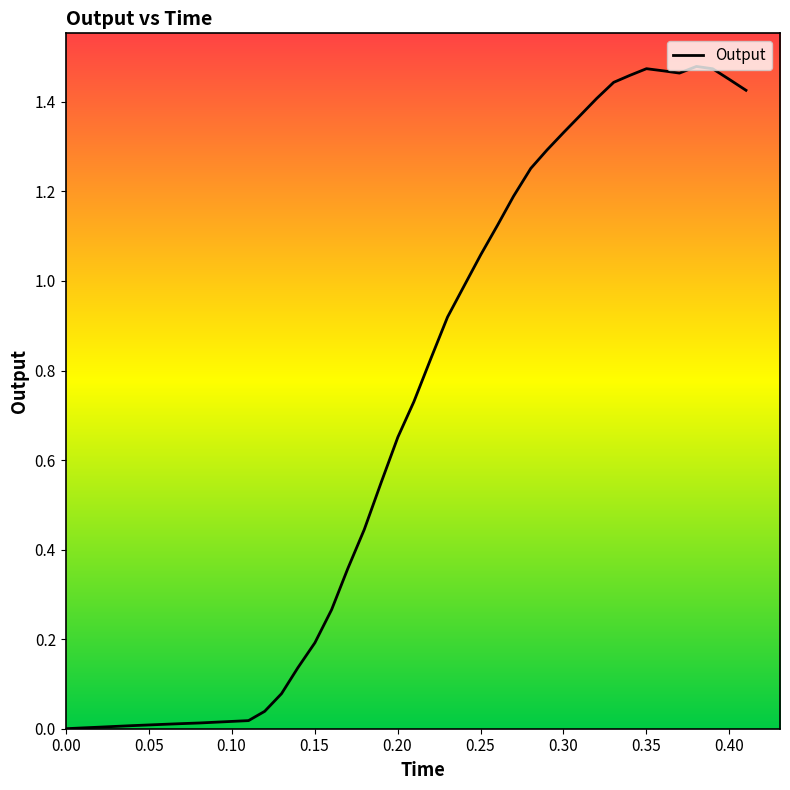

Does the chart display data point markers on the line(s)?

No